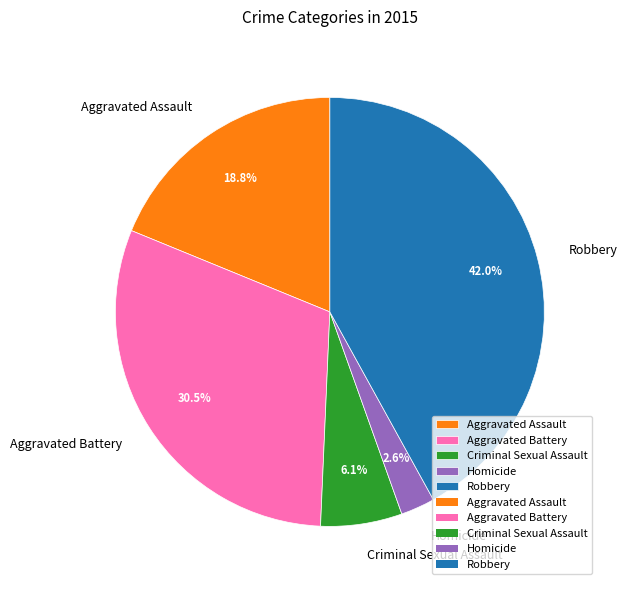

What percentage do Homicide and Criminal Sexual Assault together represent?

8.7%